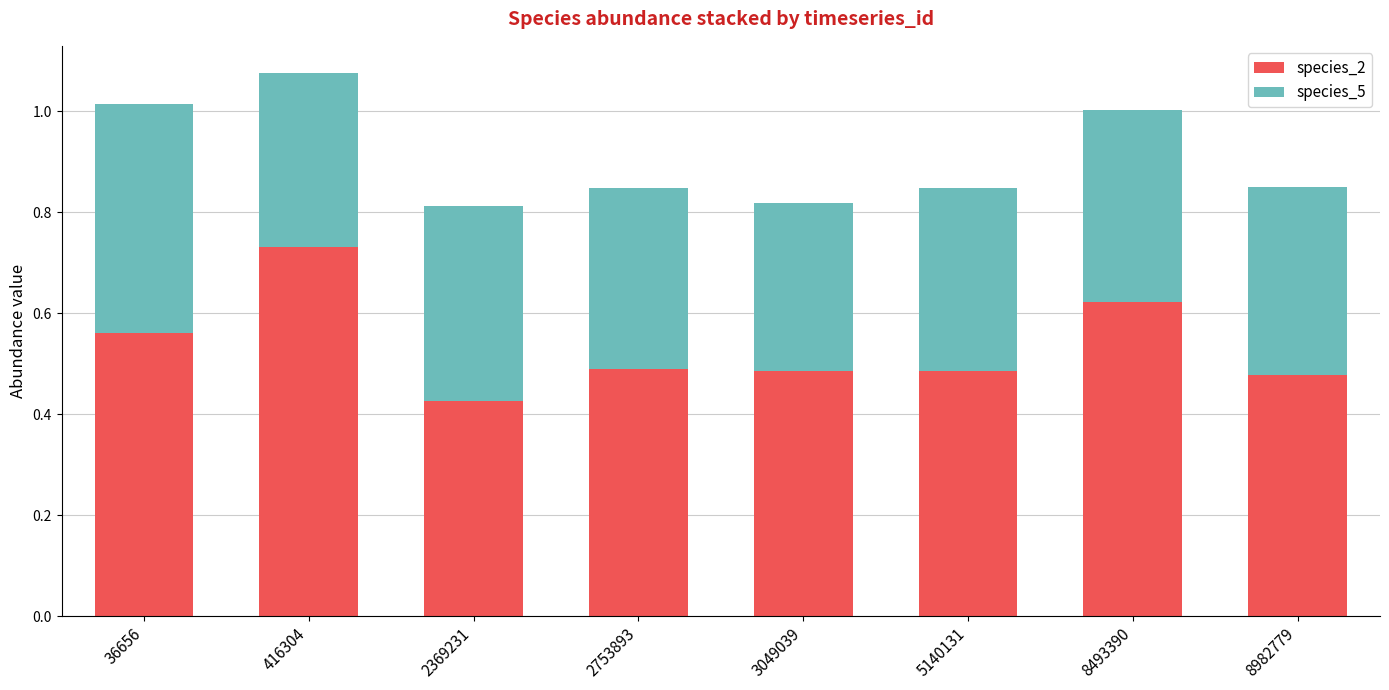

What is the sum of all species_2 values?

4.3